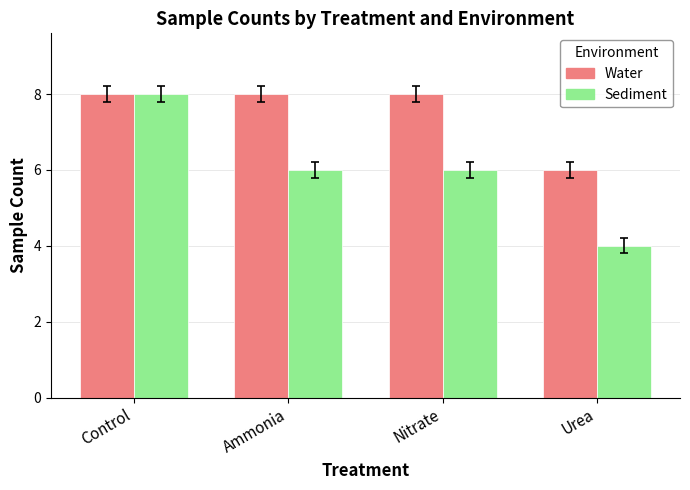

Which series has the largest range (max minus min)?

Sediment